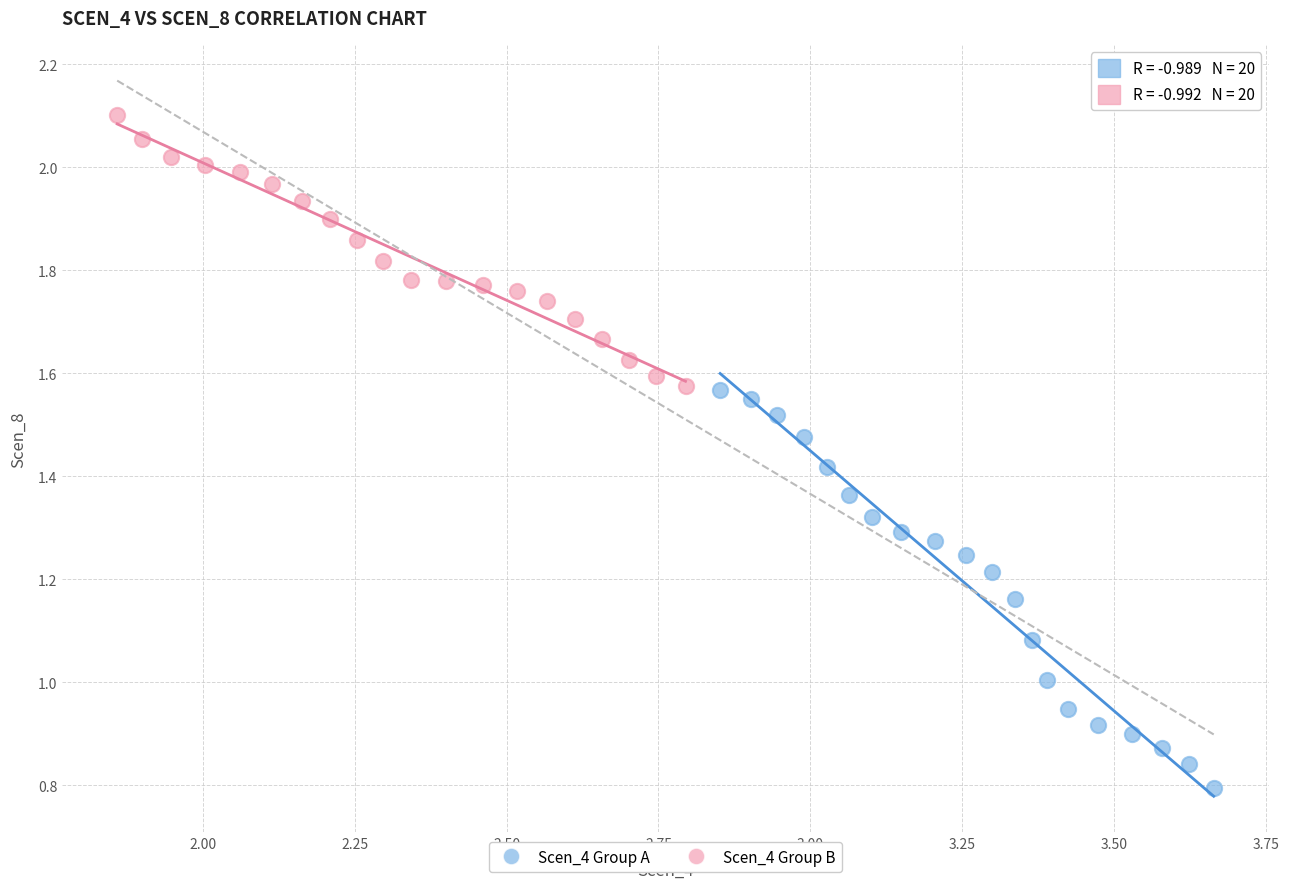

What are all the series names shown in the legend?

Scen_4 Group A, Scen_4 Group B